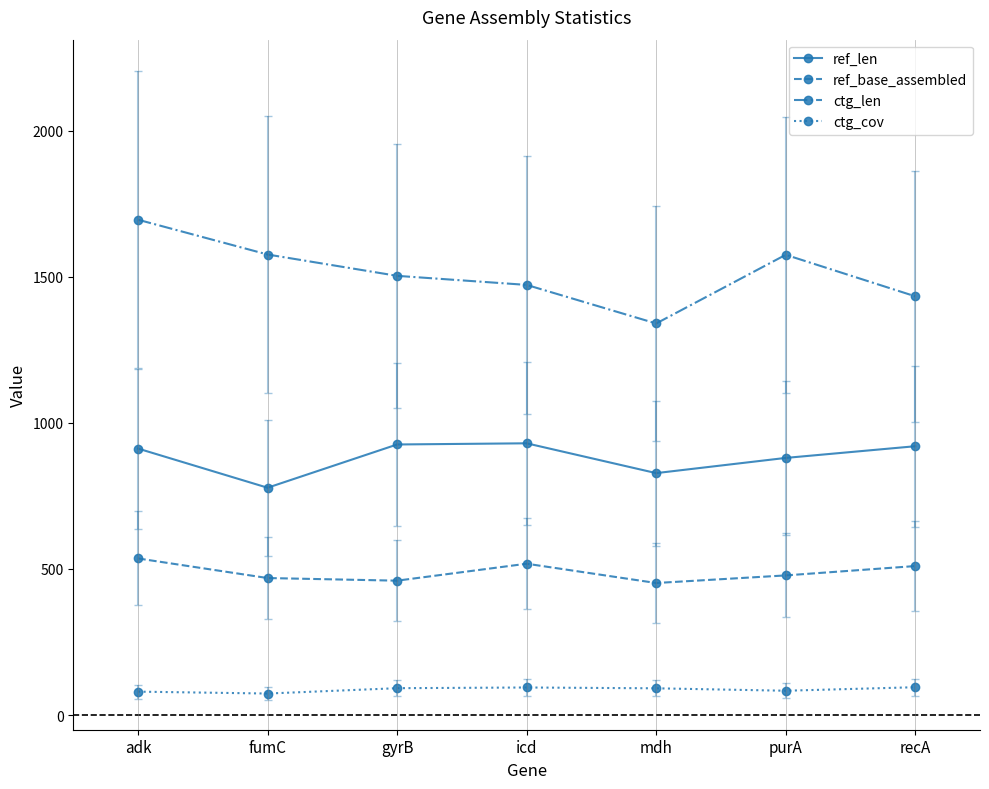

What is the sum of all ctg_cov values?

611.2